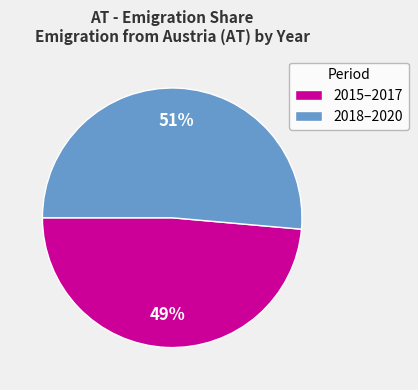

Between 2015–2017 and 2018–2020, which is larger?

2018–2020